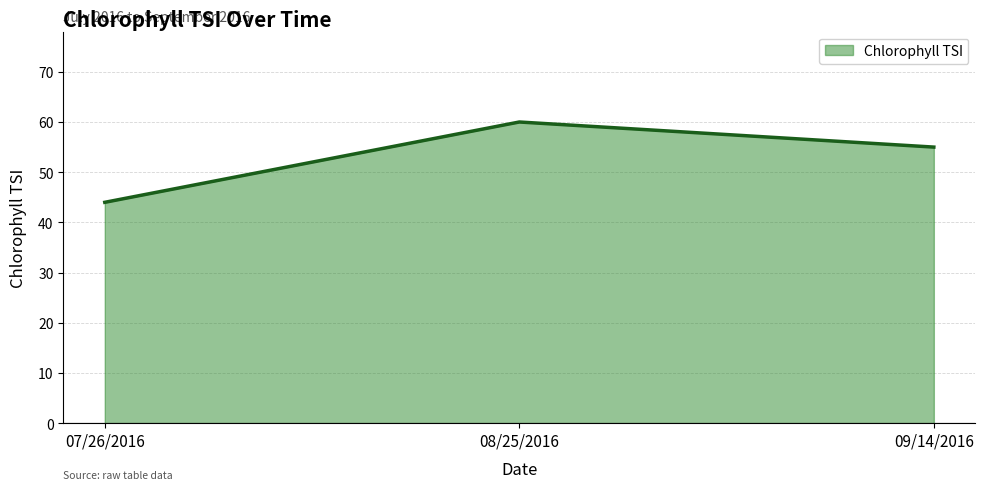

List the labels in order of value, largest first.

08/25/2016, 09/14/2016, 07/26/2016